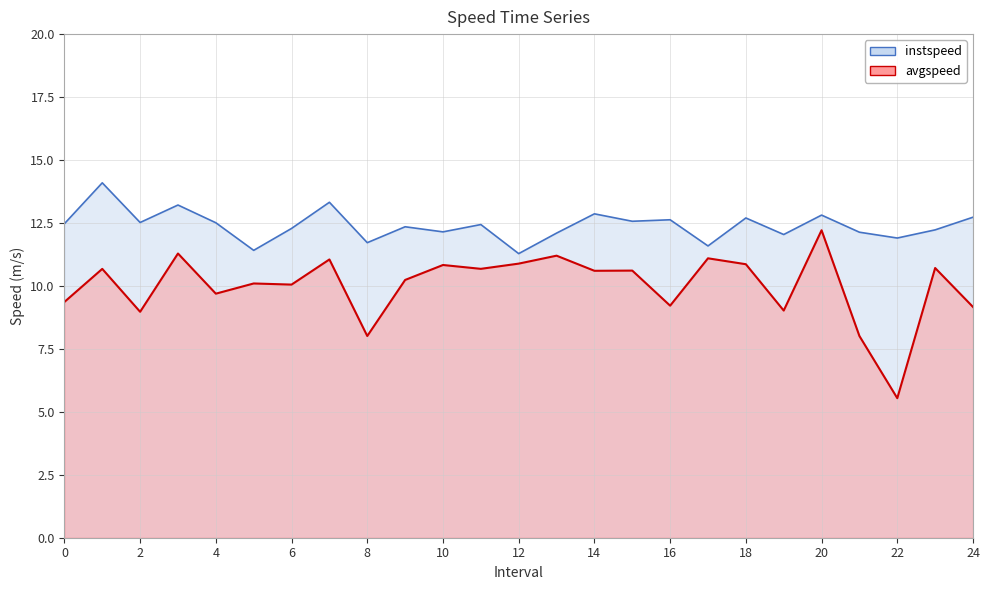

Between 7.0 and 15.0, which series saw the biggest shift?

instspeed